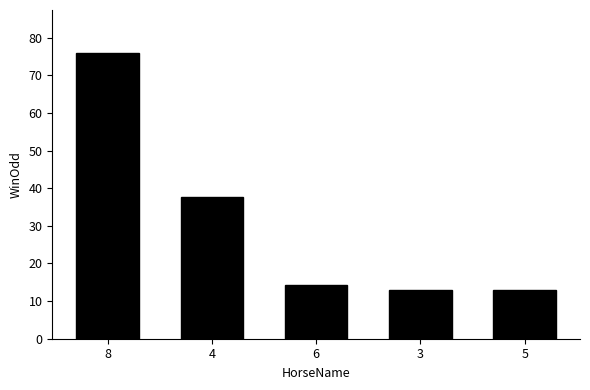

What is the value of the 2nd bar from the left?

37.7